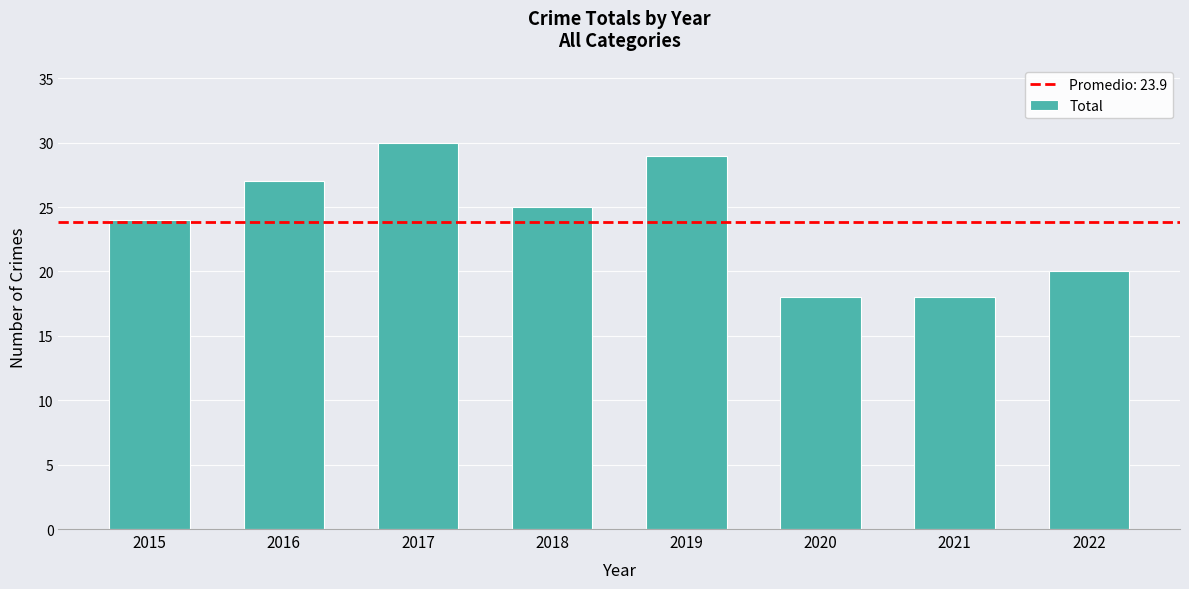

What is the ratio of the value at 2021 to the value at 2016?

0.7